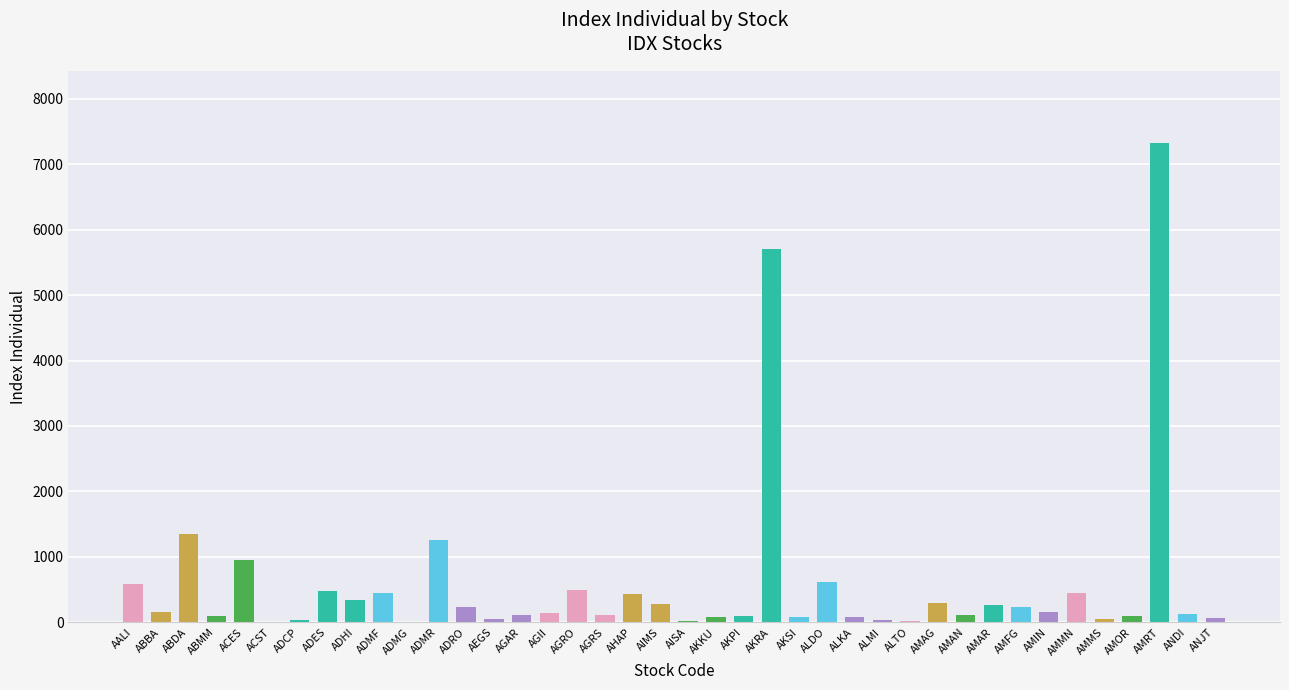

At which label is the value closest to 3667?

AKRA